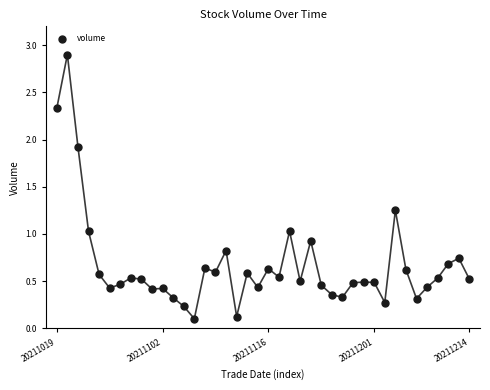

What is the range of Y values (max minus min)?

2.8